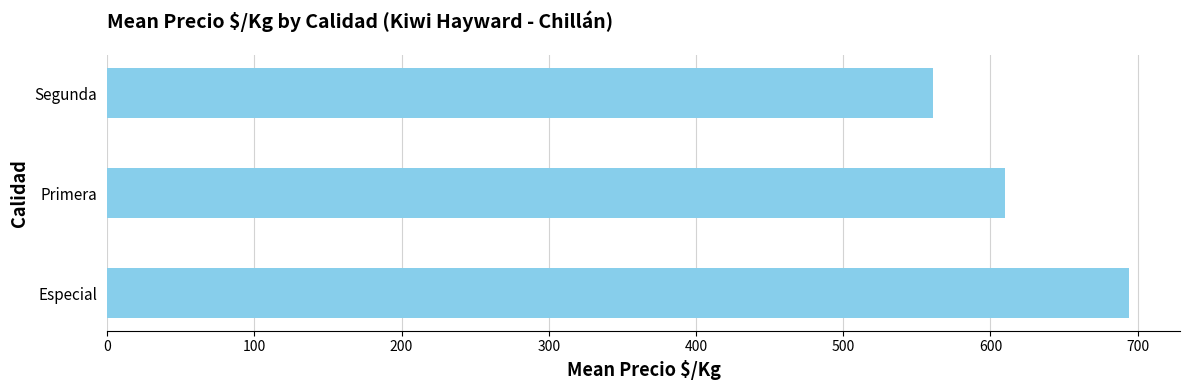

What is the minimum value shown in the chart?

561